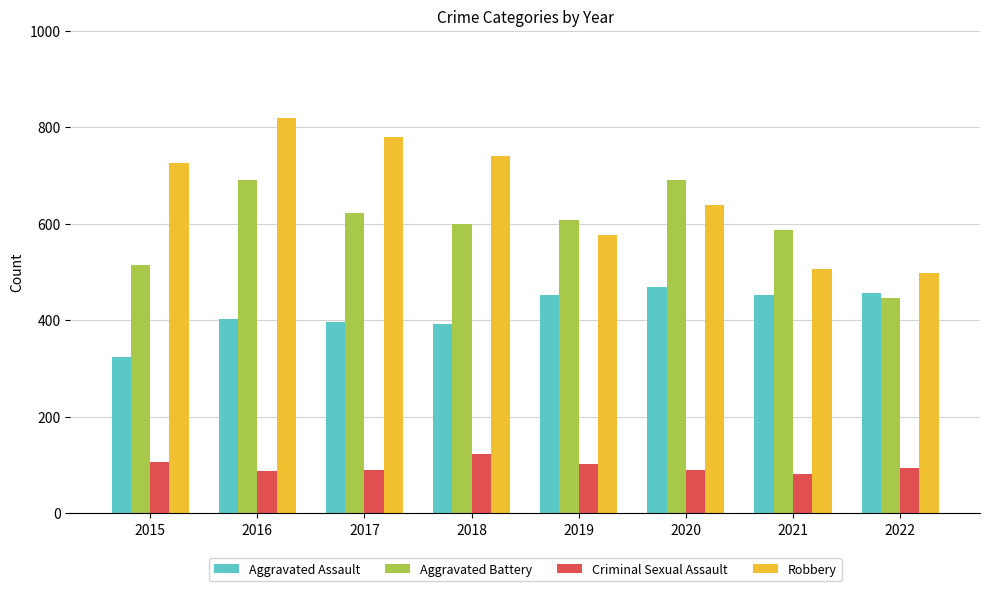

List the series in order of their peak value, highest first.

Robbery, Aggravated Battery, Aggravated Assault, Criminal Sexual Assault